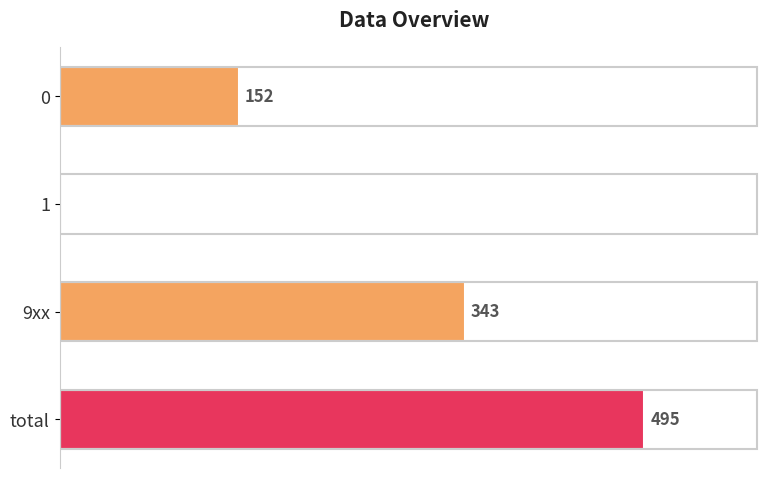

Which has a higher value, 1 or 9xx?

9xx